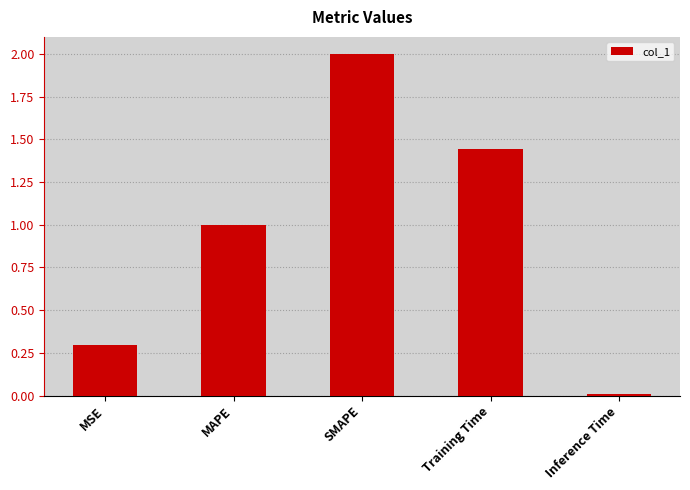

How many bars are there in total?

5